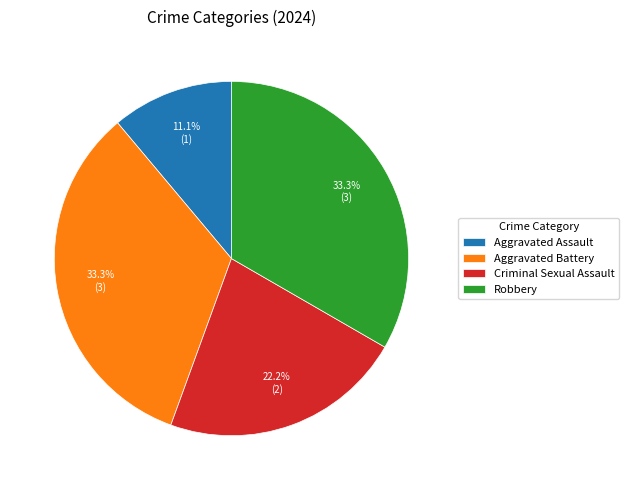

To the nearest percent, what is the combined percentage of Aggravated Assault and Criminal Sexual Assault?

33%